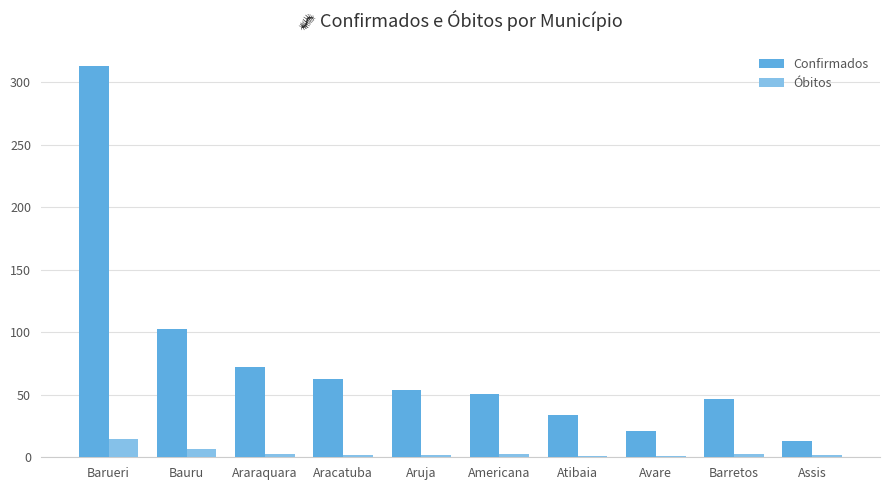

What is the average value of the Confirmados series?

77